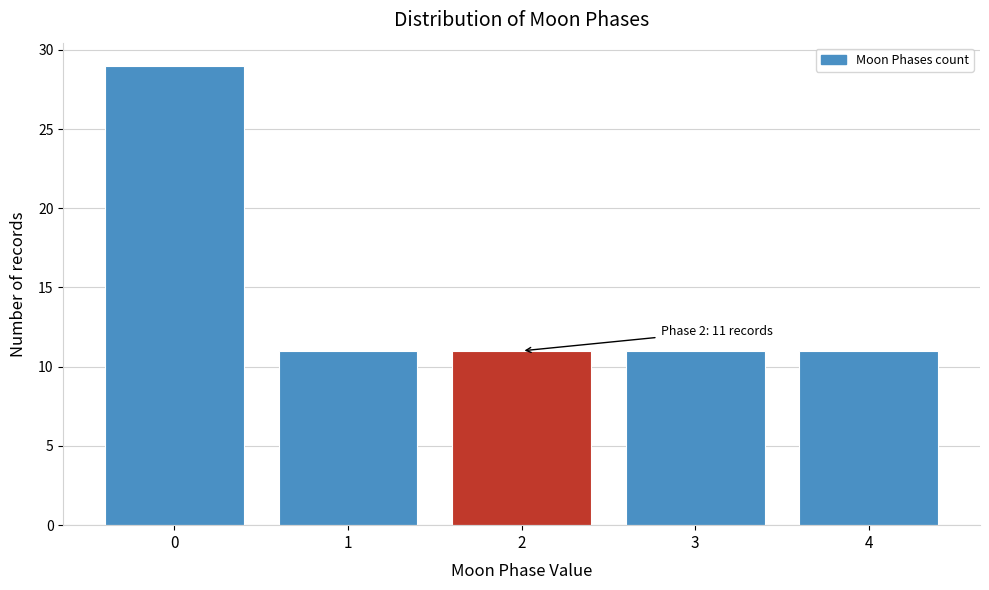

Reading left to right, extract all data points from this chart.

29	11	11	11	11